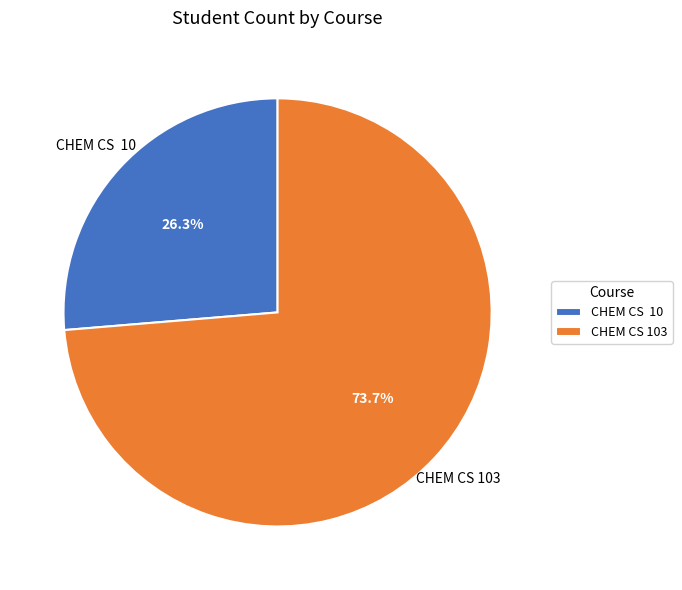

To the nearest percent, what portion does CHEM CS 103 represent?

74%